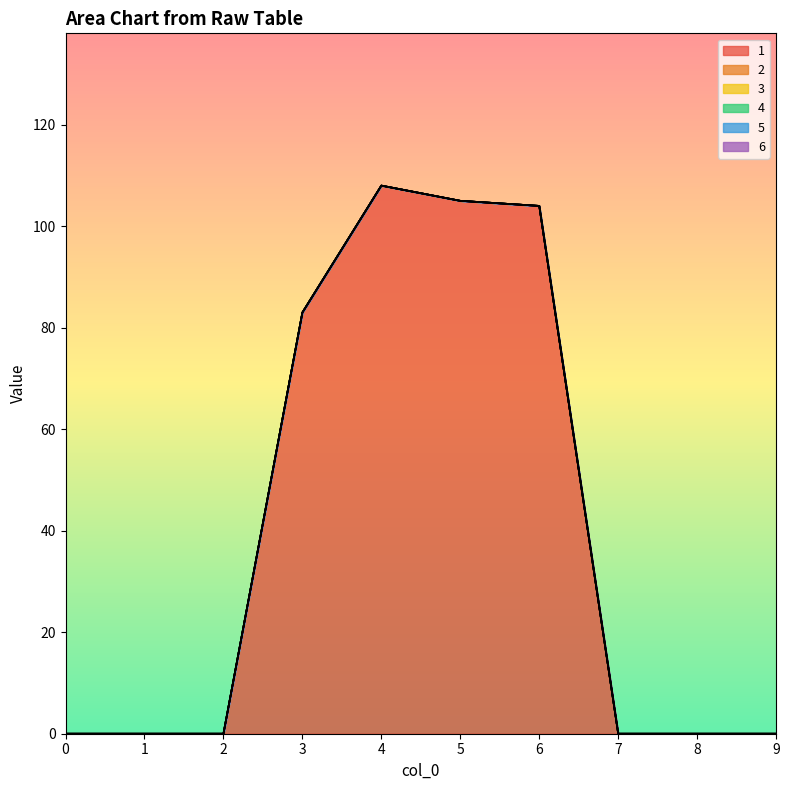

Which has a higher value, 1 or 5?

5